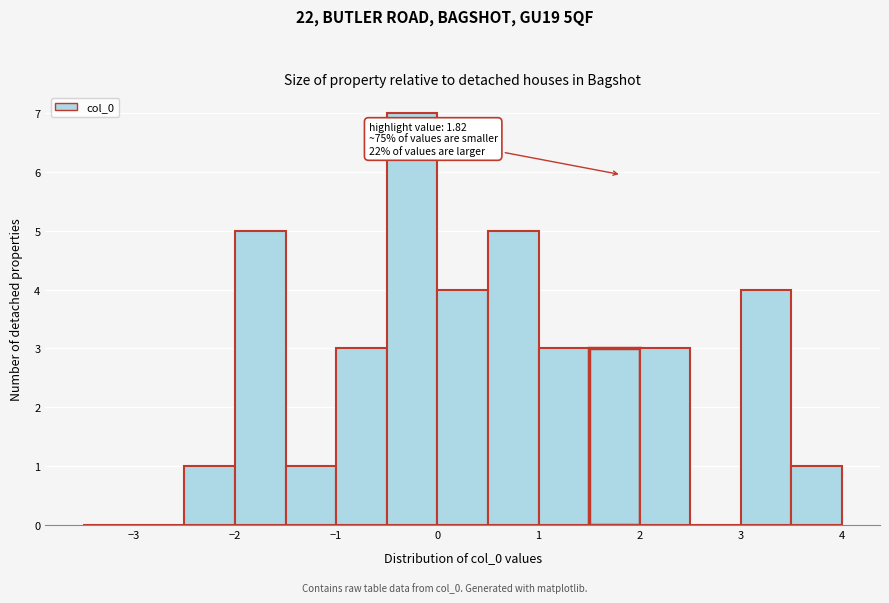

Over which range of the x-axis is the bar tallest?

-0.5 to 0.0